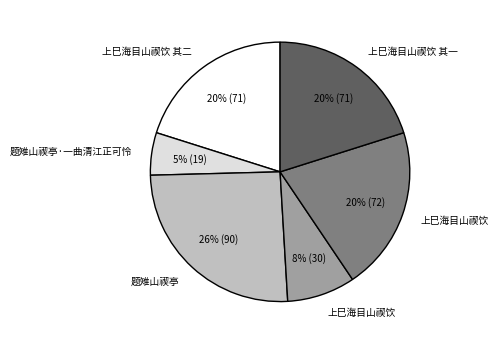

Does any single category account for the majority?

No